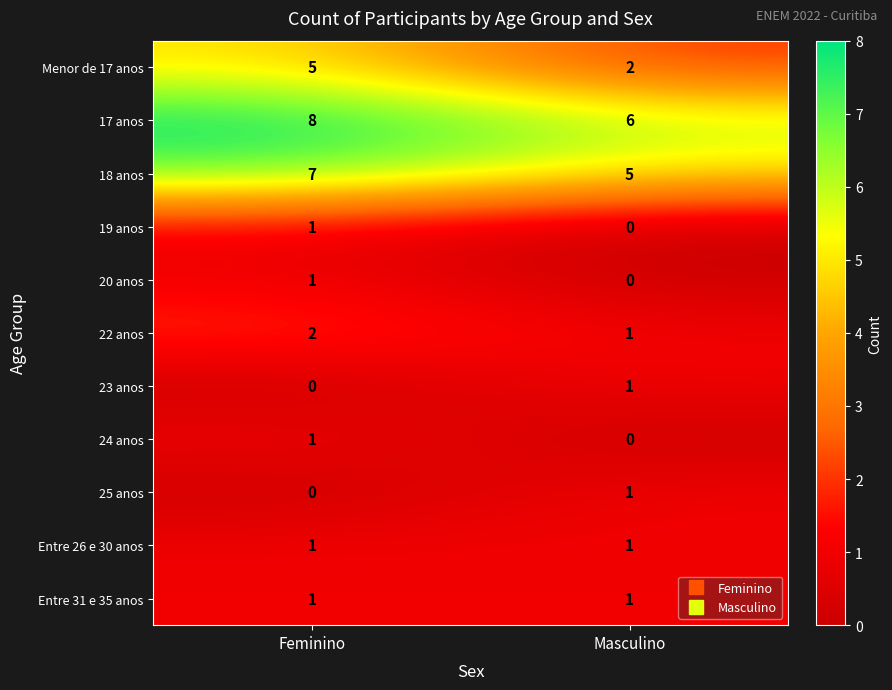

What is the difference between the highest and lowest values at Feminino?

8